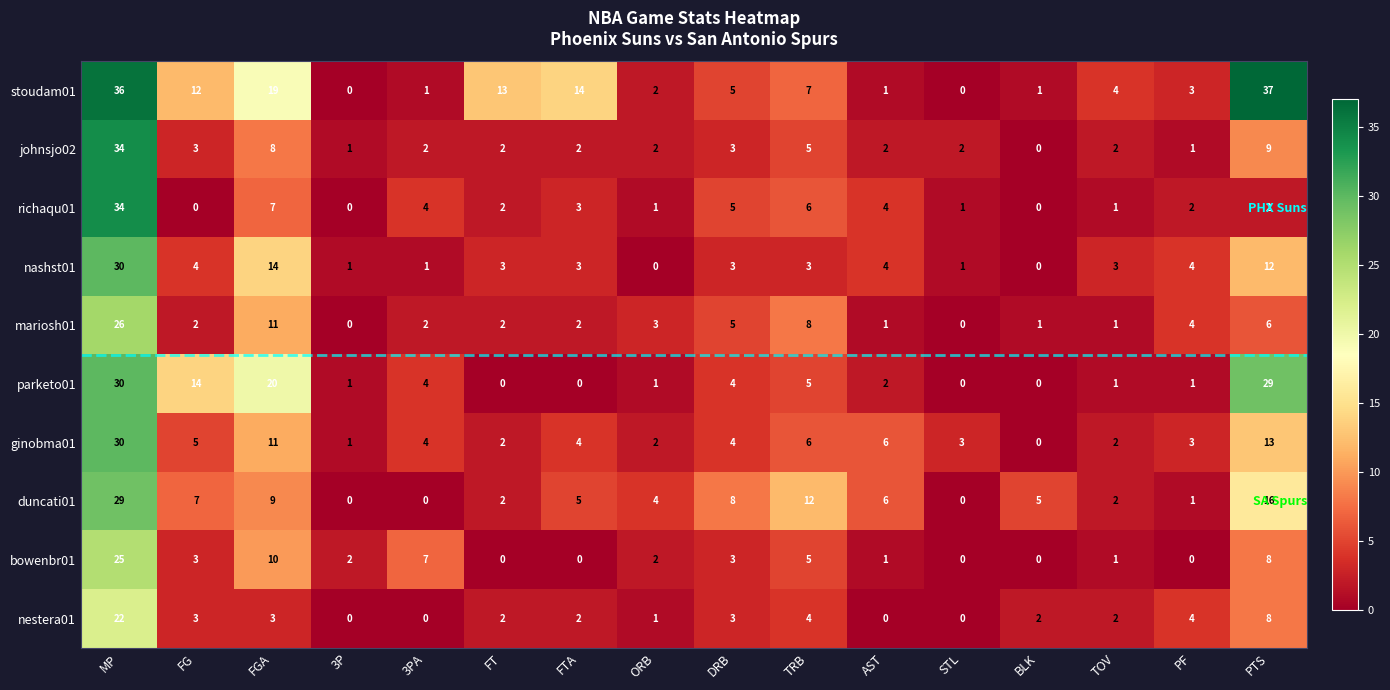

Which series changed the most between 3P and FT?

stoudam01